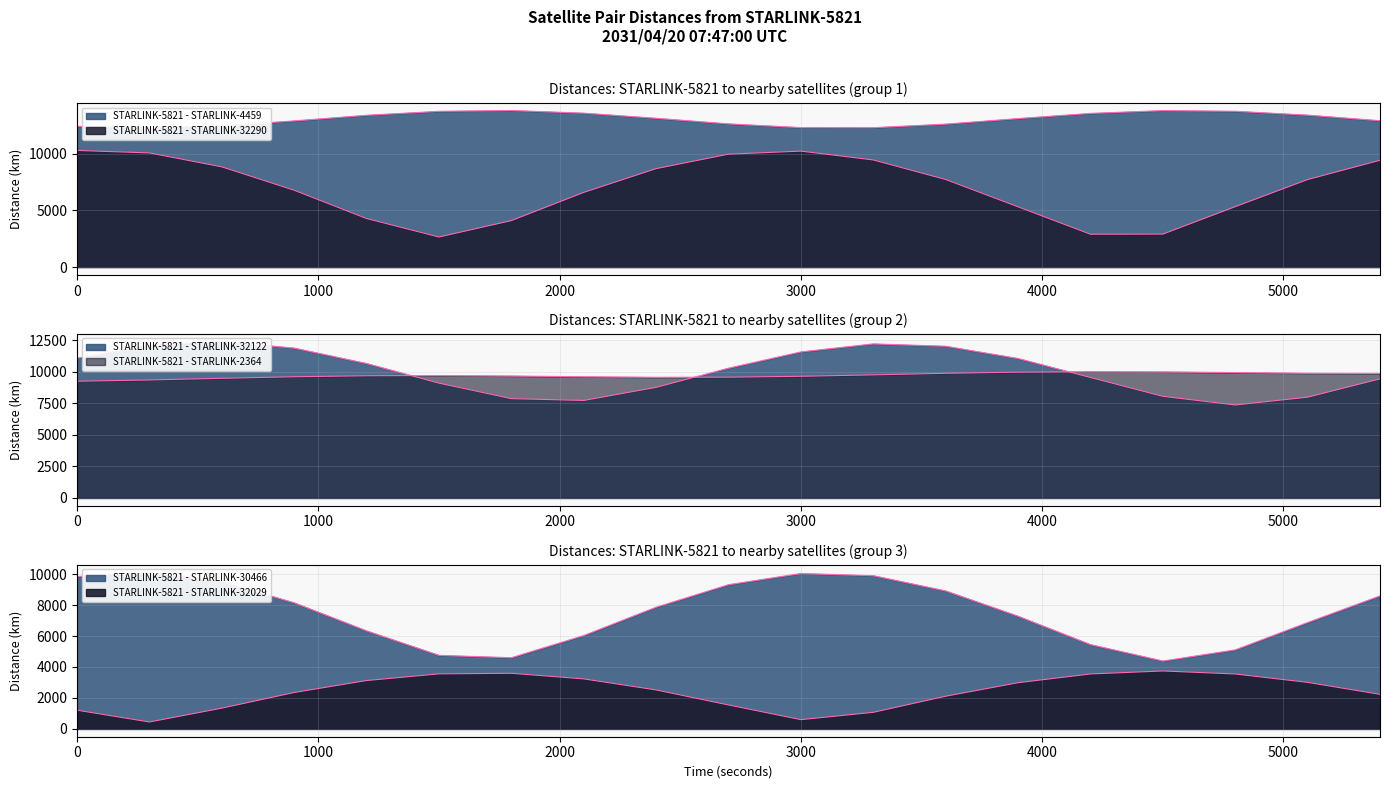

What is the value of the STARLINK-5821 - STARLINK-2364 point at the 2nd from the left?

9365.7